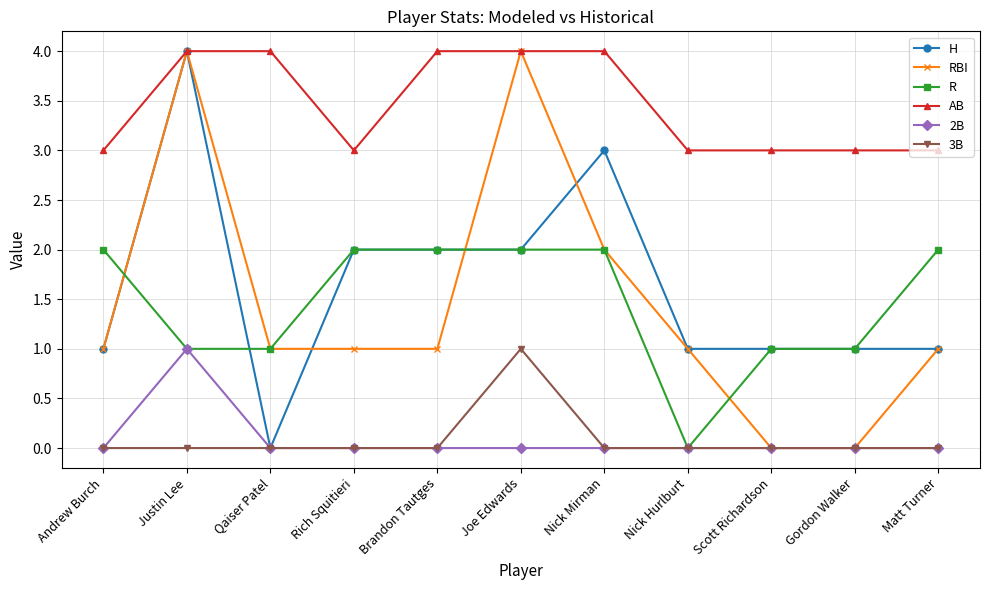

Reading left to right, list all the values displayed in this chart.

H: Andrew Burch=1	Justin Lee=4	Qaiser Patel=0	Rich Squitieri=2	Brandon Tautges=2	Joe Edwards=2	Nick Mirman=3	Nick Hurlburt=1	Scott Richardson=1	Gordon Walker=1	Matt Turner=1
RBI: Andrew Burch=1	Justin Lee=4	Qaiser Patel=1	Rich Squitieri=1	Brandon Tautges=1	Joe Edwards=4	Nick Mirman=2	Nick Hurlburt=1	Scott Richardson=0	Gordon Walker=0	Matt Turner=1
R: Andrew Burch=2	Justin Lee=1	Qaiser Patel=1	Rich Squitieri=2	Brandon Tautges=2	Joe Edwards=2	Nick Mirman=2	Nick Hurlburt=0	Scott Richardson=1	Gordon Walker=1	Matt Turner=2
AB: Andrew Burch=3	Justin Lee=4	Qaiser Patel=4	Rich Squitieri=3	Brandon Tautges=4	Joe Edwards=4	Nick Mirman=4	Nick Hurlburt=3	Scott Richardson=3	Gordon Walker=3	Matt Turner=3
2B: Andrew Burch=0	Justin Lee=1	Qaiser Patel=0	Rich Squitieri=0	Brandon Tautges=0	Joe Edwards=0	Nick Mirman=0	Nick Hurlburt=0	Scott Richardson=0	Gordon Walker=0	Matt Turner=0
3B: Andrew Burch=0	Justin Lee=0	Qaiser Patel=0	Rich Squitieri=0	Brandon Tautges=0	Joe Edwards=1	Nick Mirman=0	Nick Hurlburt=0	Scott Richardson=0	Gordon Walker=0	Matt Turner=0